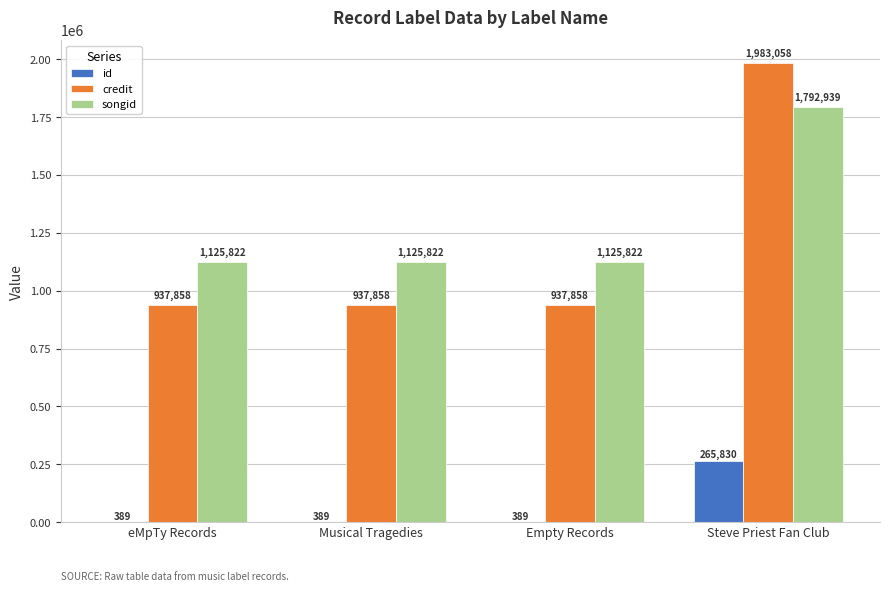

Which series has the widest spread of values?

credit